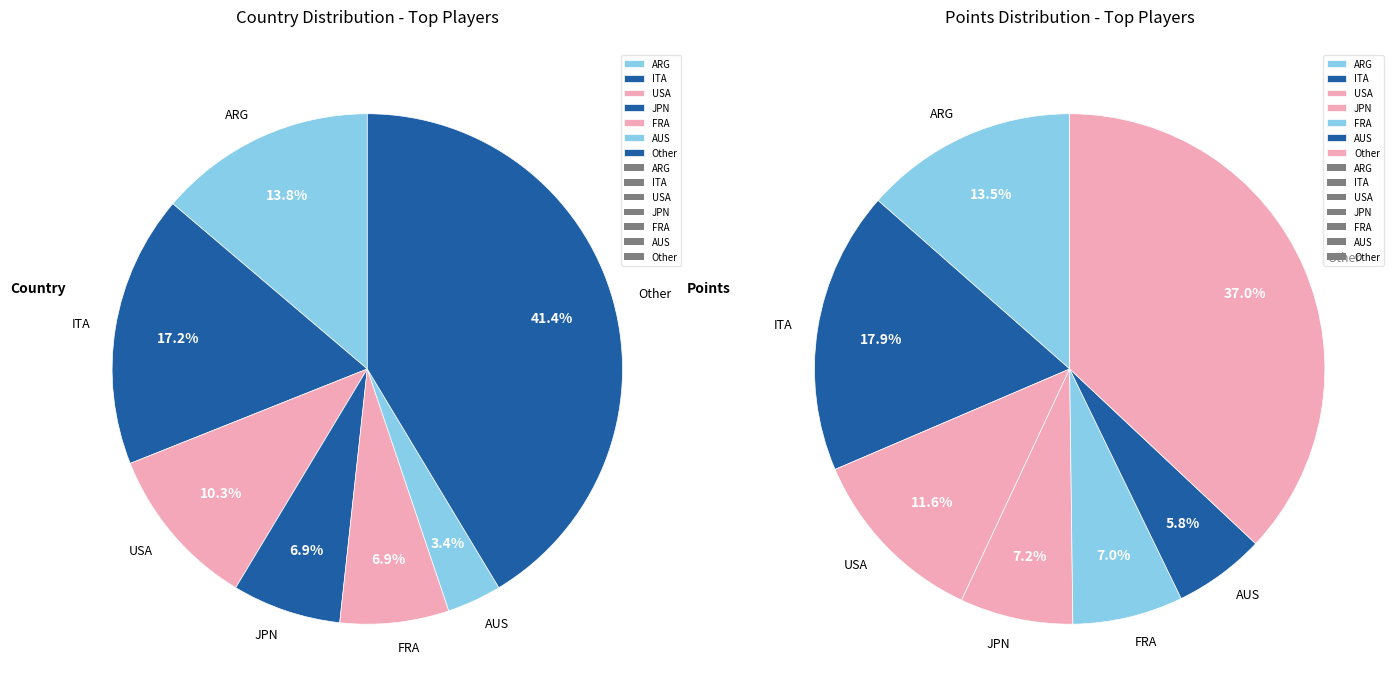

Is ITA the majority of the pie?

No